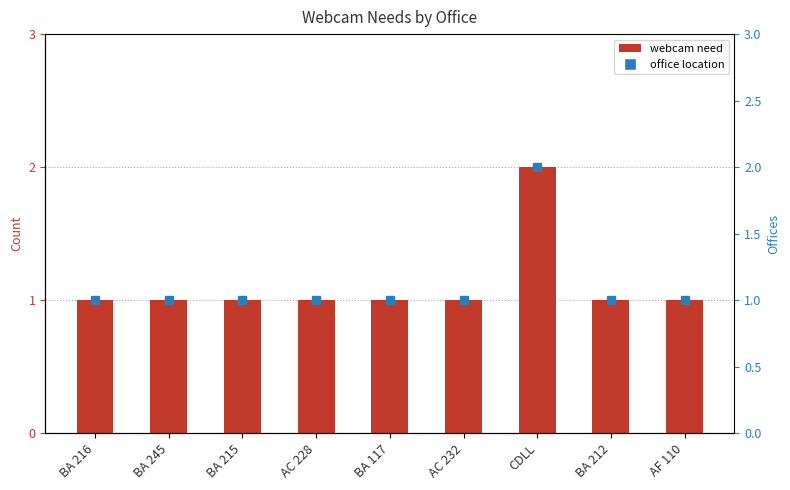

Rank the categories by value from highest to lowest.

CDLL, BA 216, BA 245, BA 215, AC 228, BA 117, AC 232, BA 212, AF 110